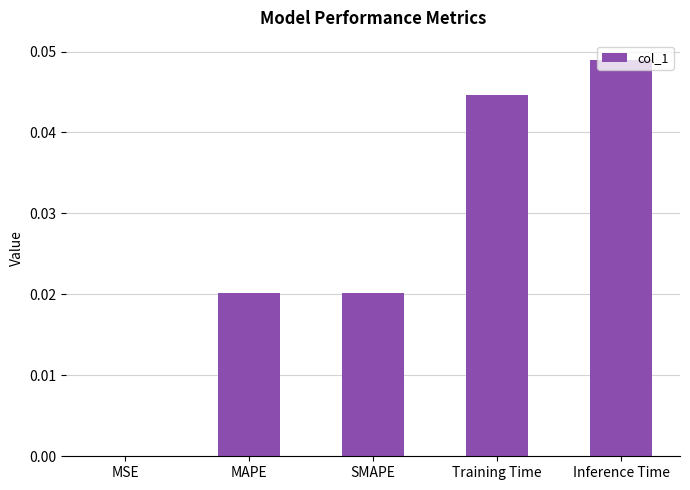

Which label corresponds to the largest value in the chart?

Inference Time